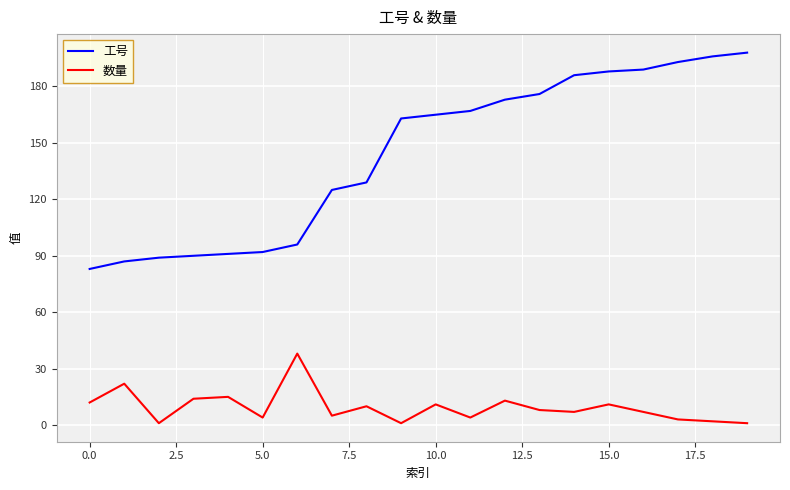

Which series has the largest total across all categories?

工号